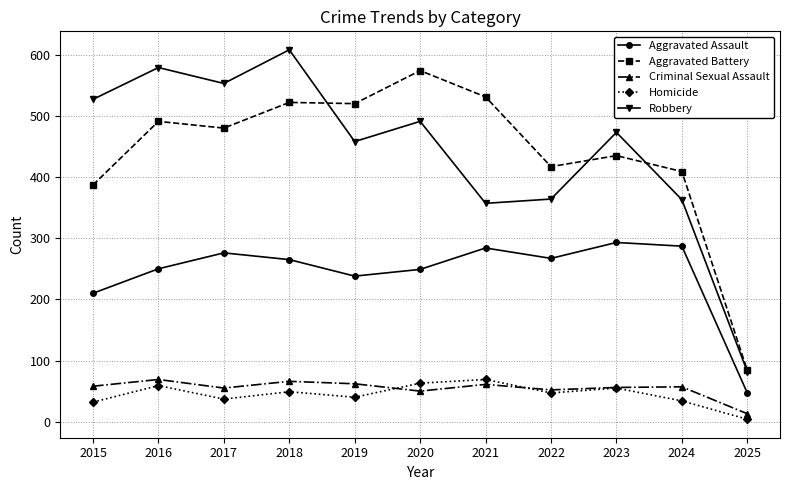

What is the total value across all series at 2017?

1401